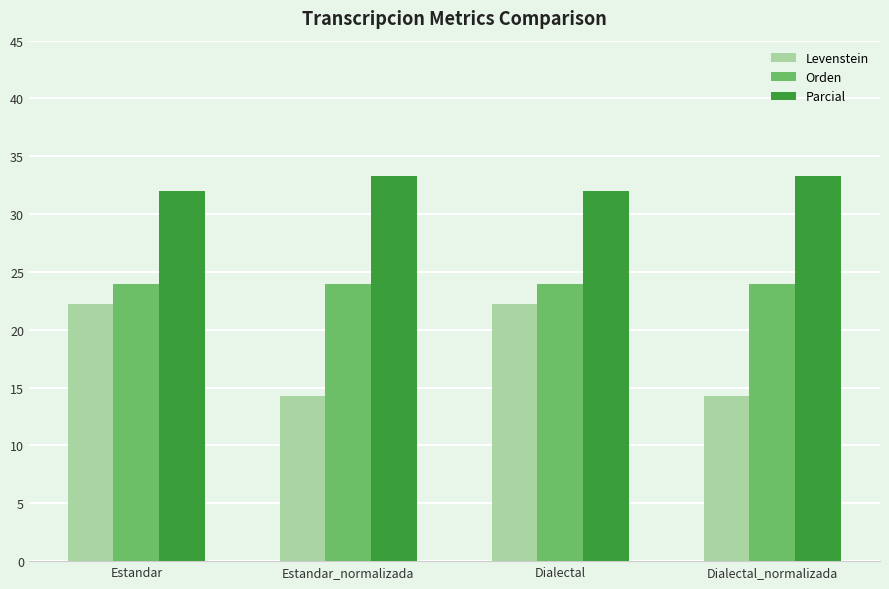

Reading left to right, extract all data points from this chart.

Levenstein: 22.2	14.3	22.2	14.3
Orden: 24.0	24.0	24.0	24.0
Parcial: 32.0	33.3	32.0	33.3